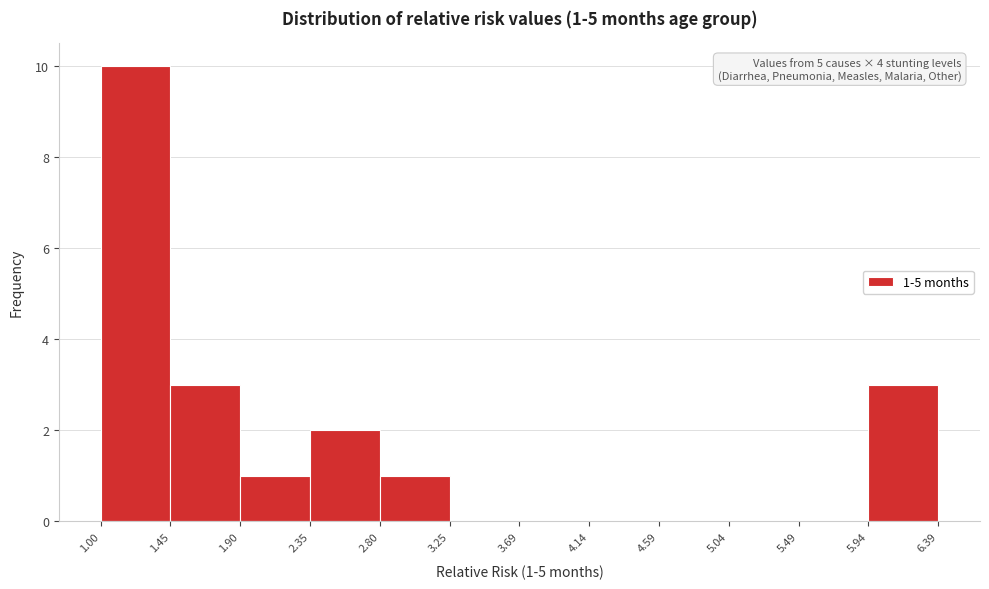

Which range on the x-axis has the tallest bar?

1.00 to 1.45